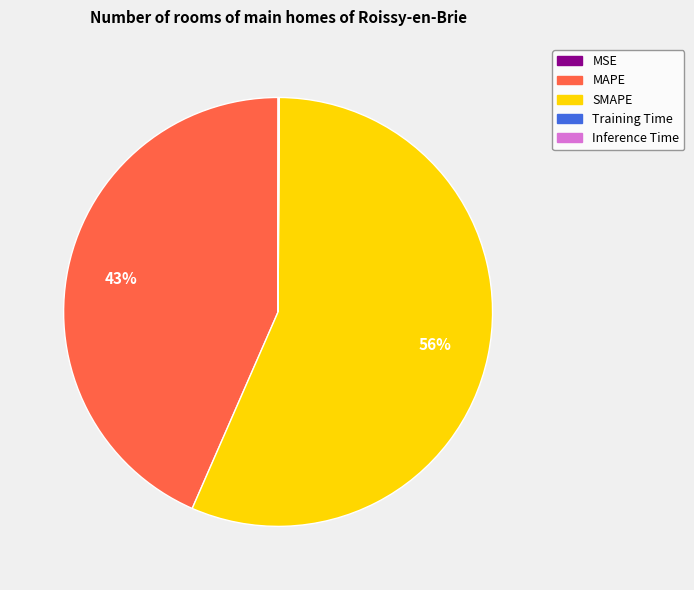

Is MAPE the majority of the pie?

No